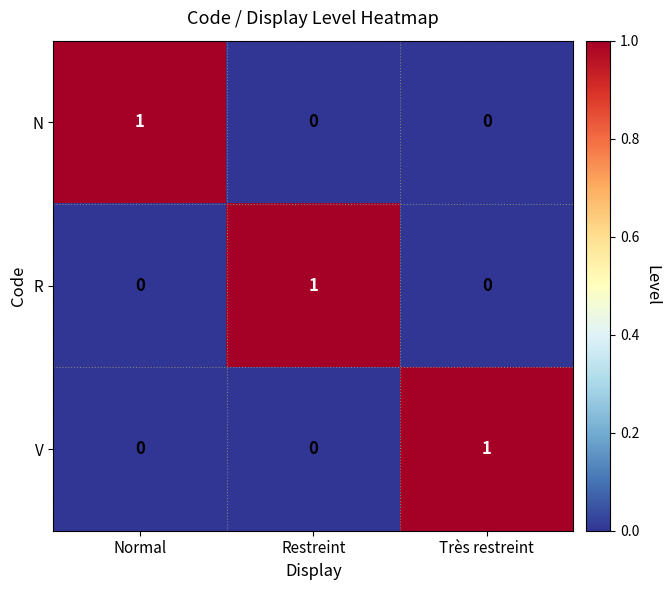

How many series are shown in this chart?

3